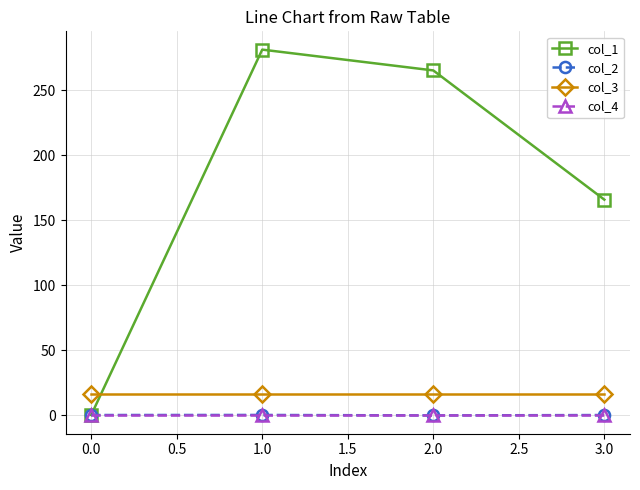

Count the number of data series in this chart.

4